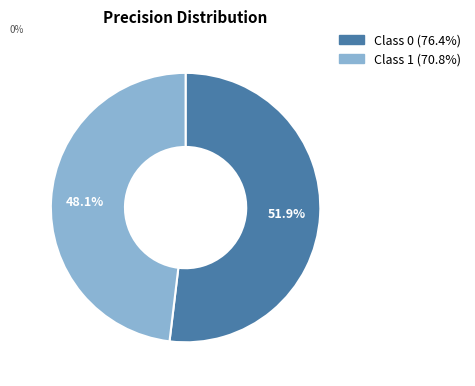

Is there a majority slice in this chart?

Yes